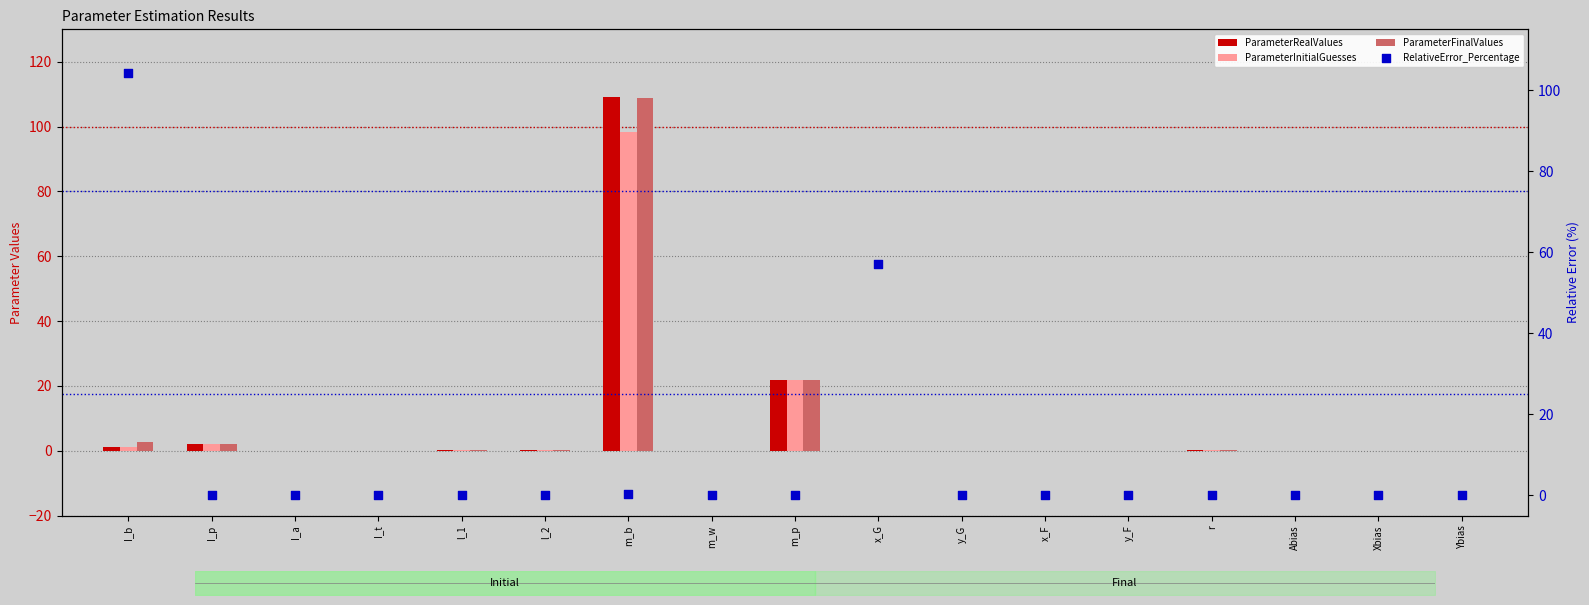

Which series has the widest spread of Y values?

ParameterRealValues